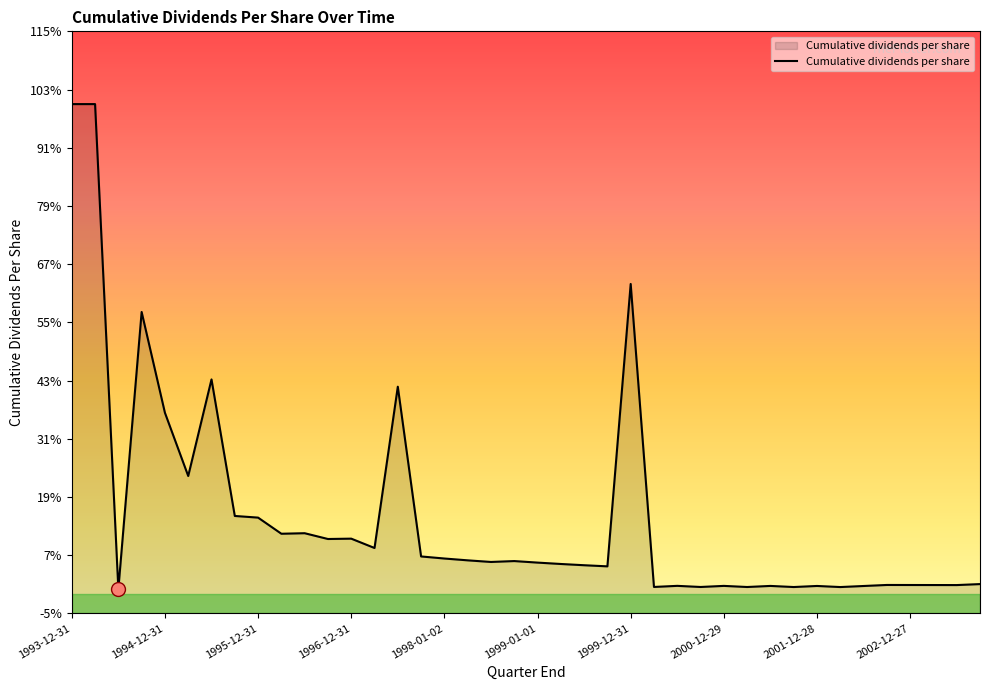

Between 2001-09-28 and 1996-06-30, which is larger?

1996-06-30